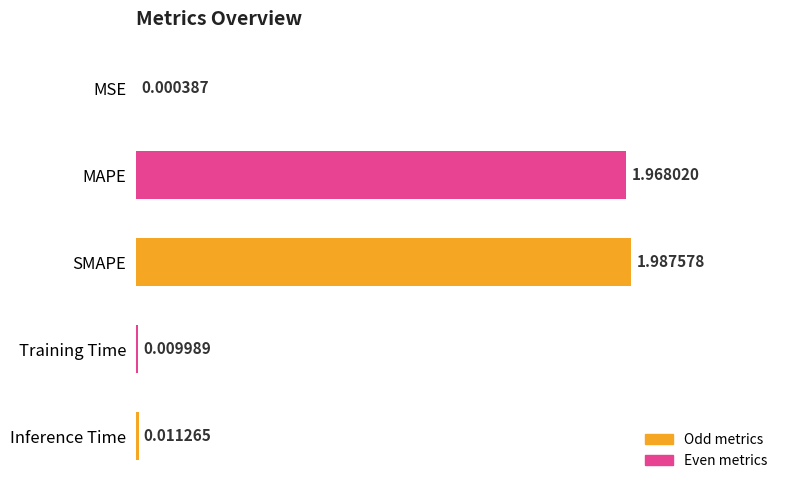

Where is the data nearest to the value 0?

MSE